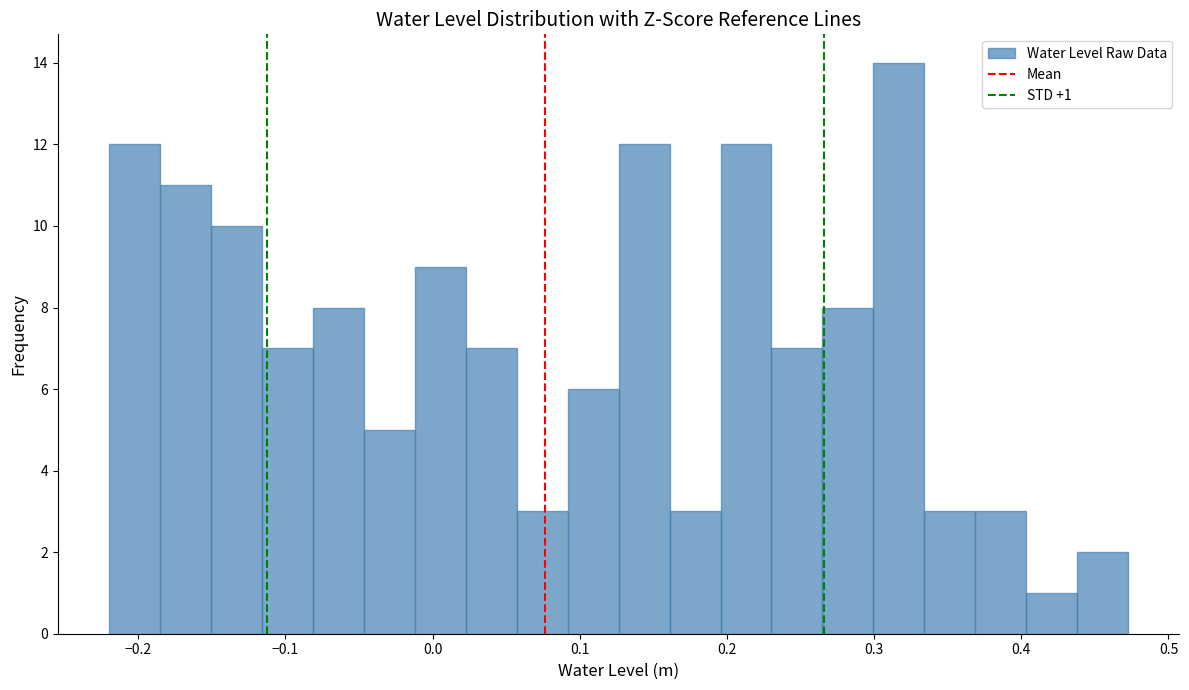

Read against the x-axis, roughly where is the centre of the tallest bar?

0.32